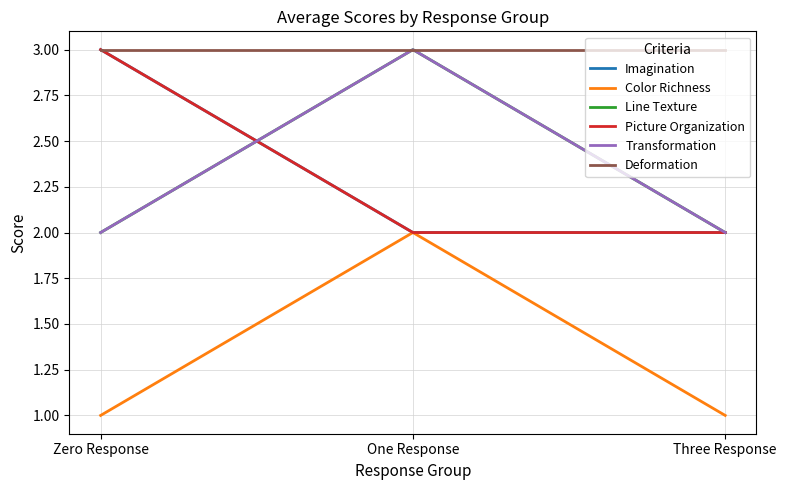

Between Three Response and One Response, which is larger?

Three Response